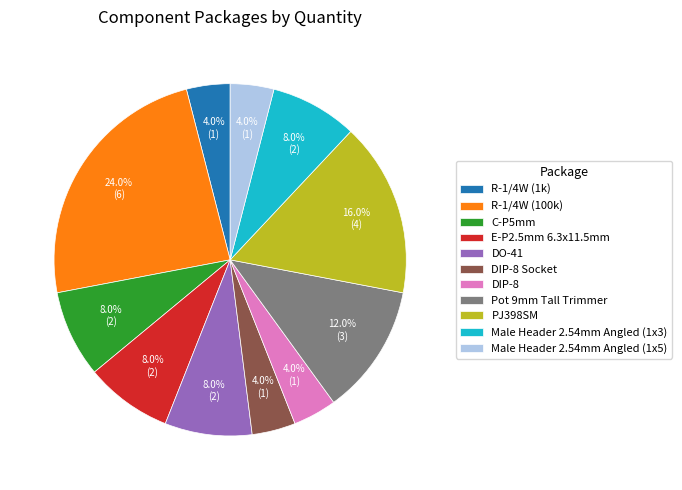

What is the largest slice in the pie chart?

R-1/4W (100k)